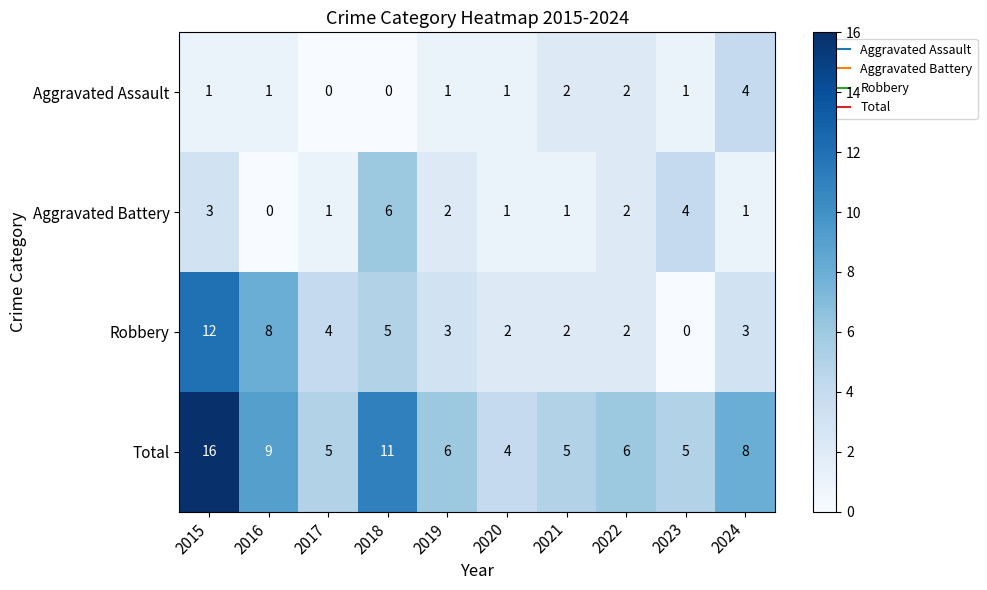

What is the difference between the maximum and minimum values in the Aggravated Assault series?

4